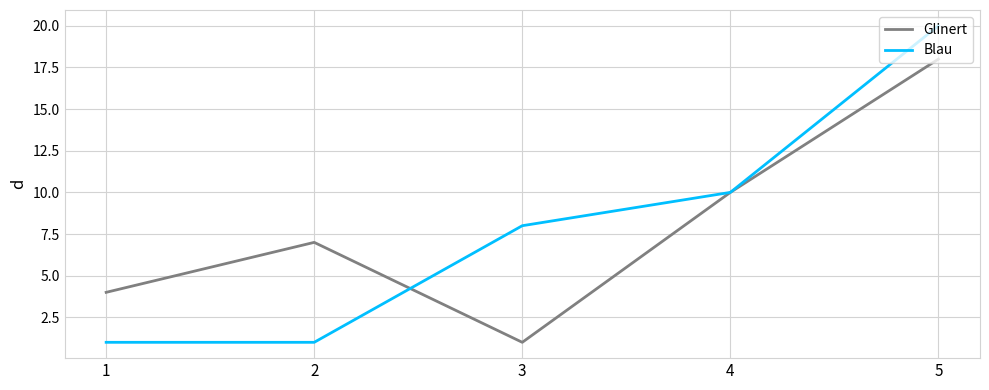

What is the total value across all series at 1?

5